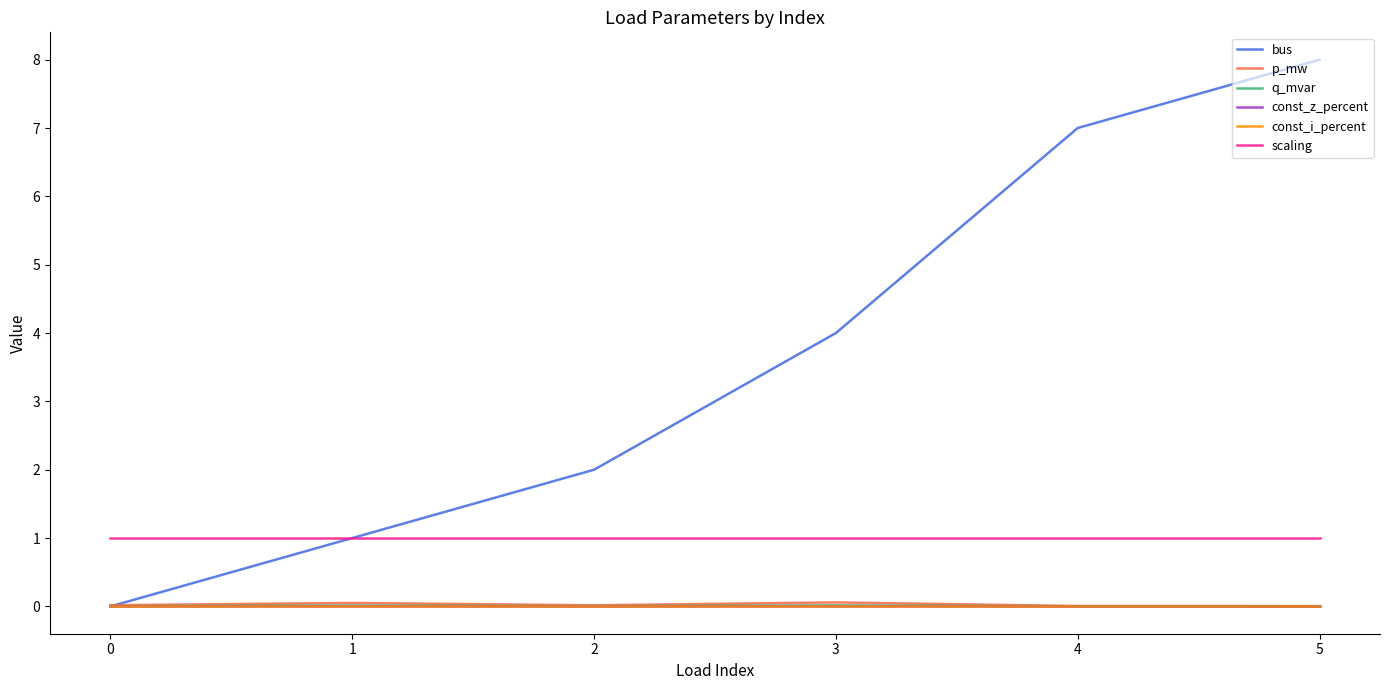

True or false: bus has more than 1 interior local peaks.

False